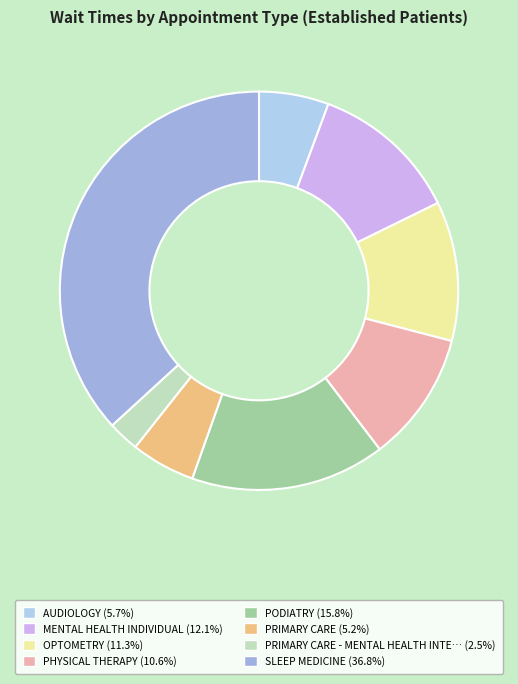

Rank the categories by value from highest to lowest.

SLEEP MEDICINE, PODIATRY, MENTAL HEALTH INDIVIDUAL, OPTOMETRY, PHYSICAL THERAPY, AUDIOLOGY, PRIMARY CARE, PRIMARY CARE - MENTAL HEALTH INTEGRATED